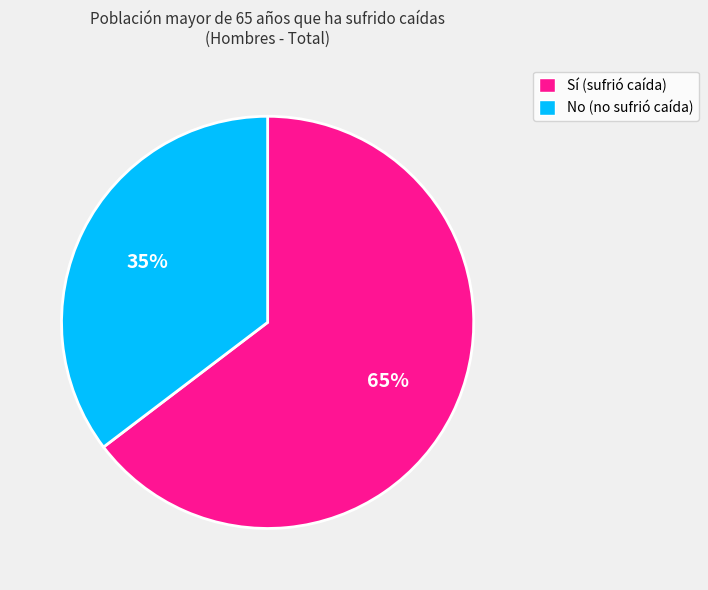

True or false: Sí accounts for 53% of the total.

False